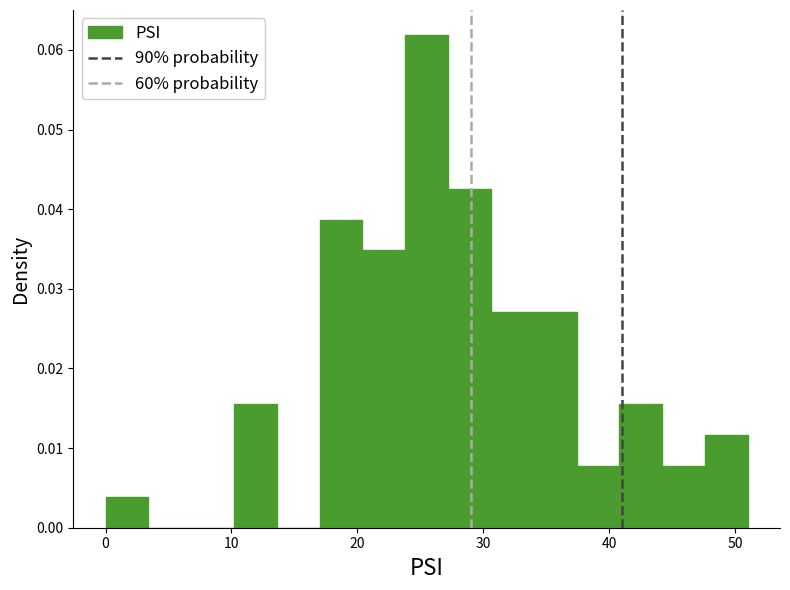

Read against the x-axis, roughly where is the centre of the tallest bar?

26